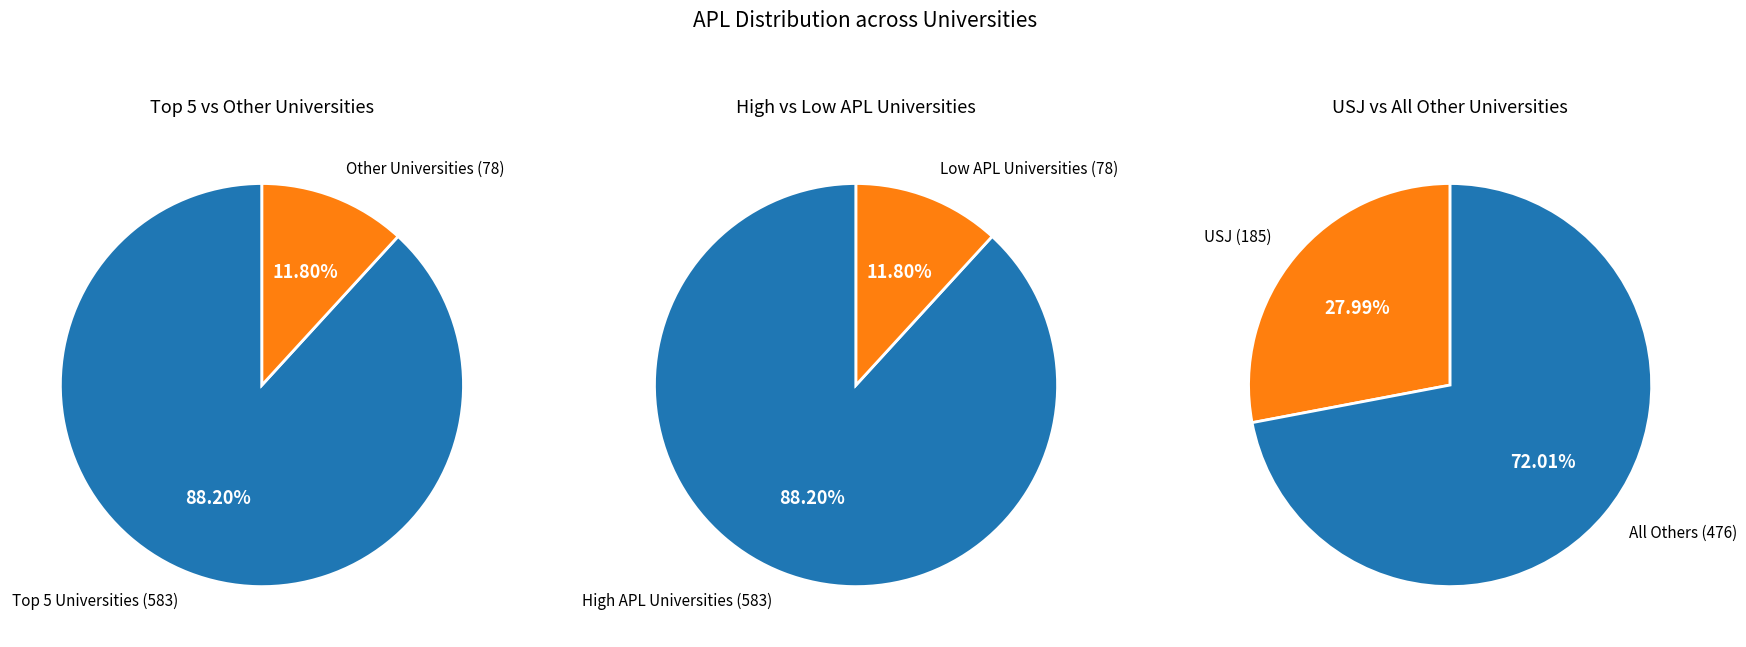

Is it true that NIBM is 0% of the pie?

True